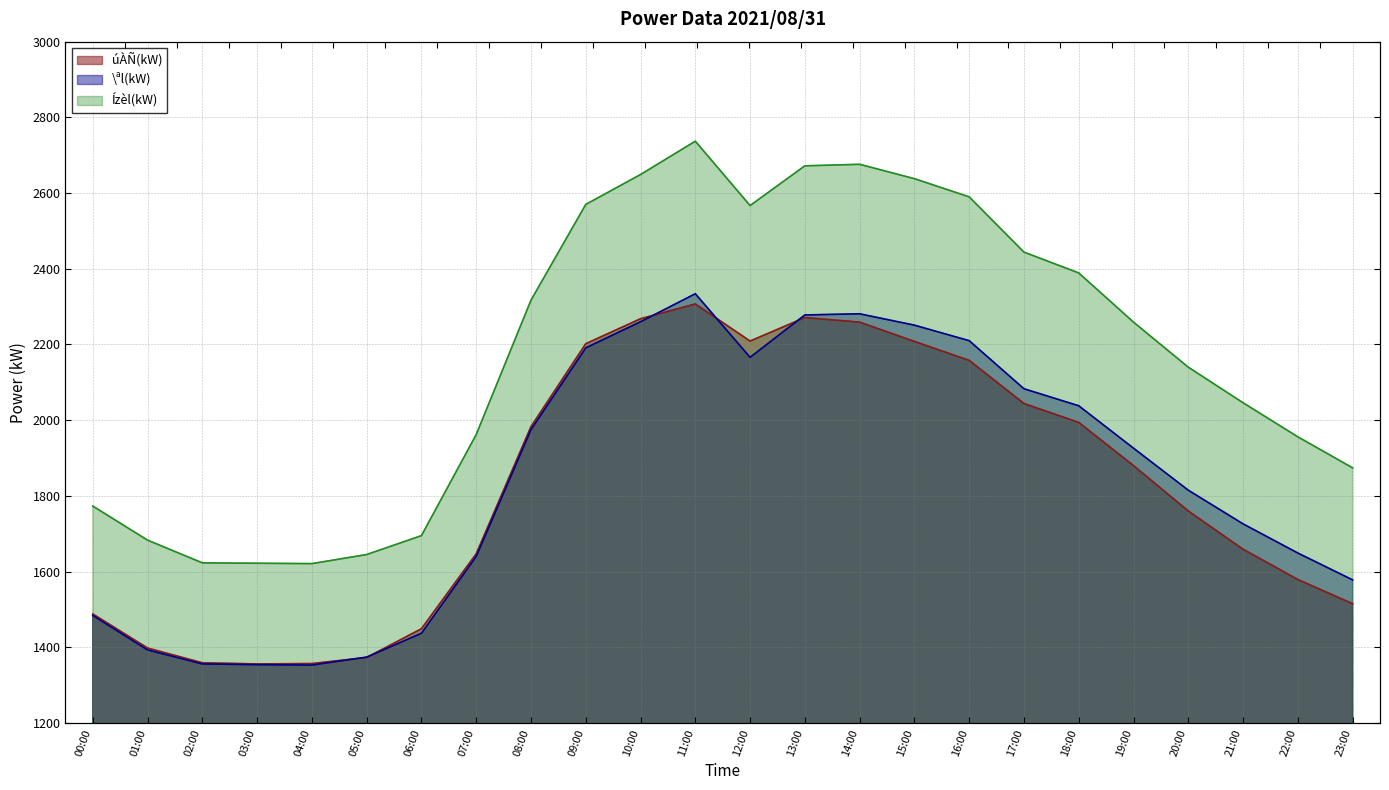

How many interior local peaks does the úÀÑ(kW) series have?

2